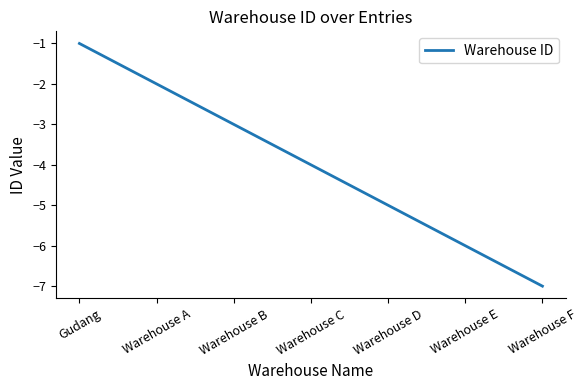

What position from the left is Warehouse D?

5